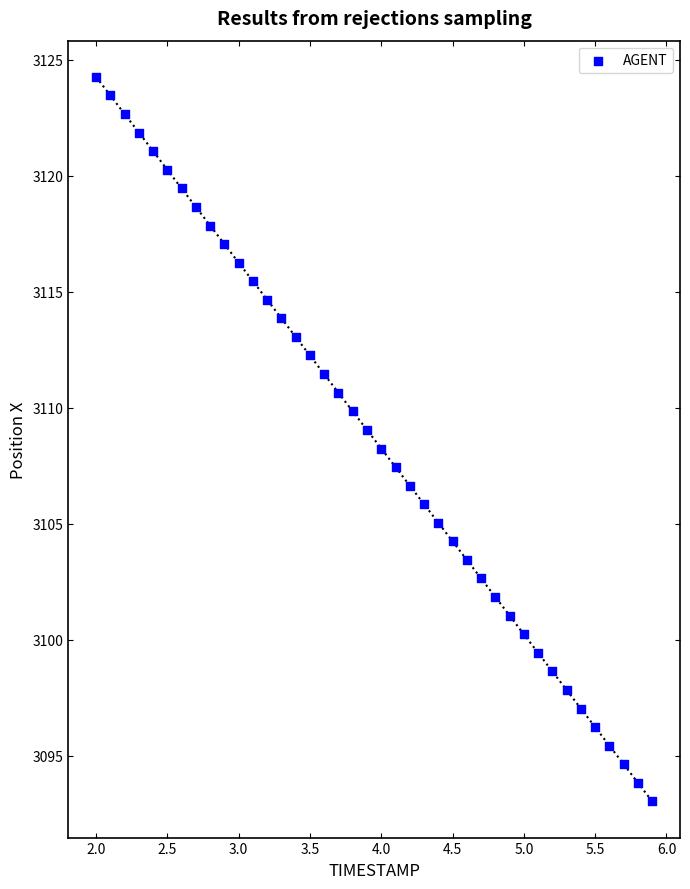

What is the range of Y values (max minus min)?

31.2